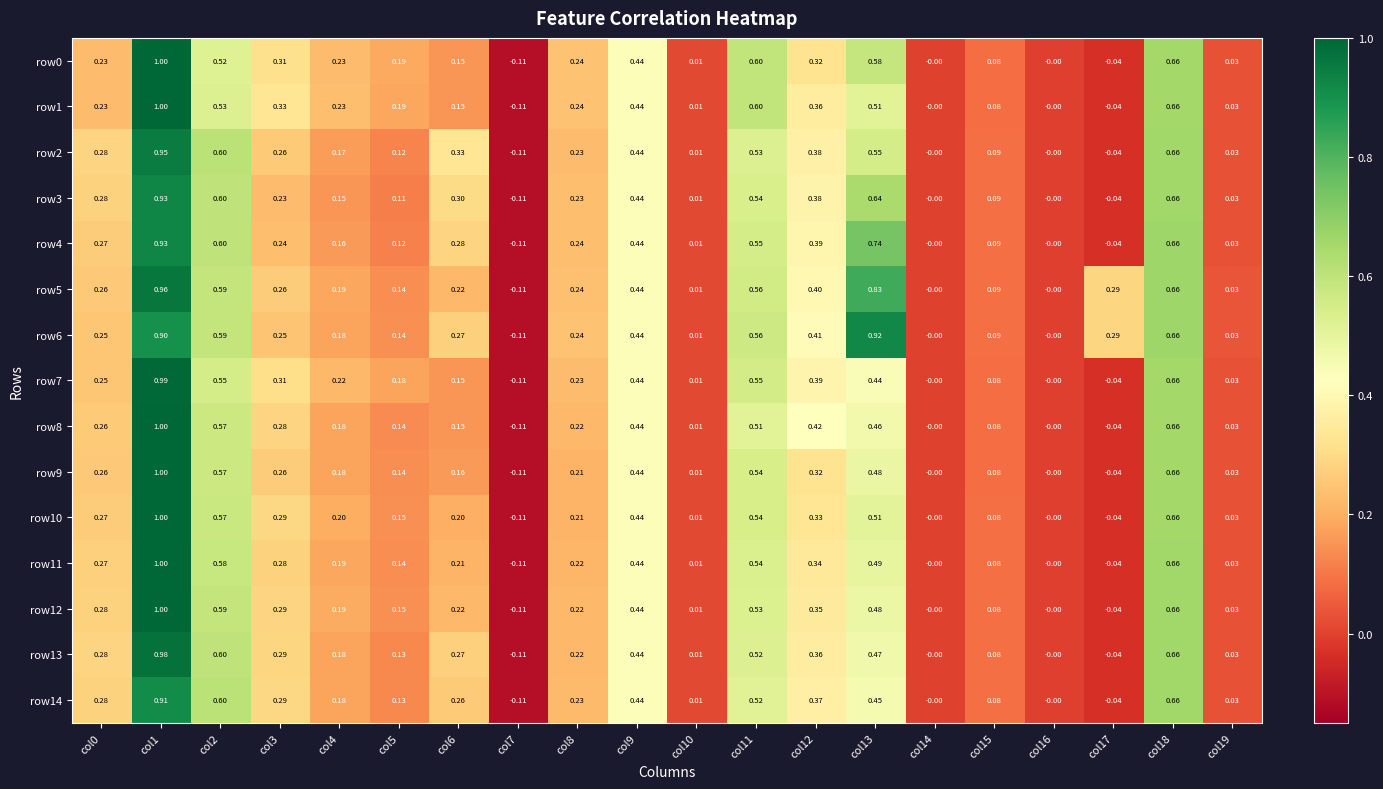

Is the value of row1 at col1 greater than the value of row8 at col10?

Yes